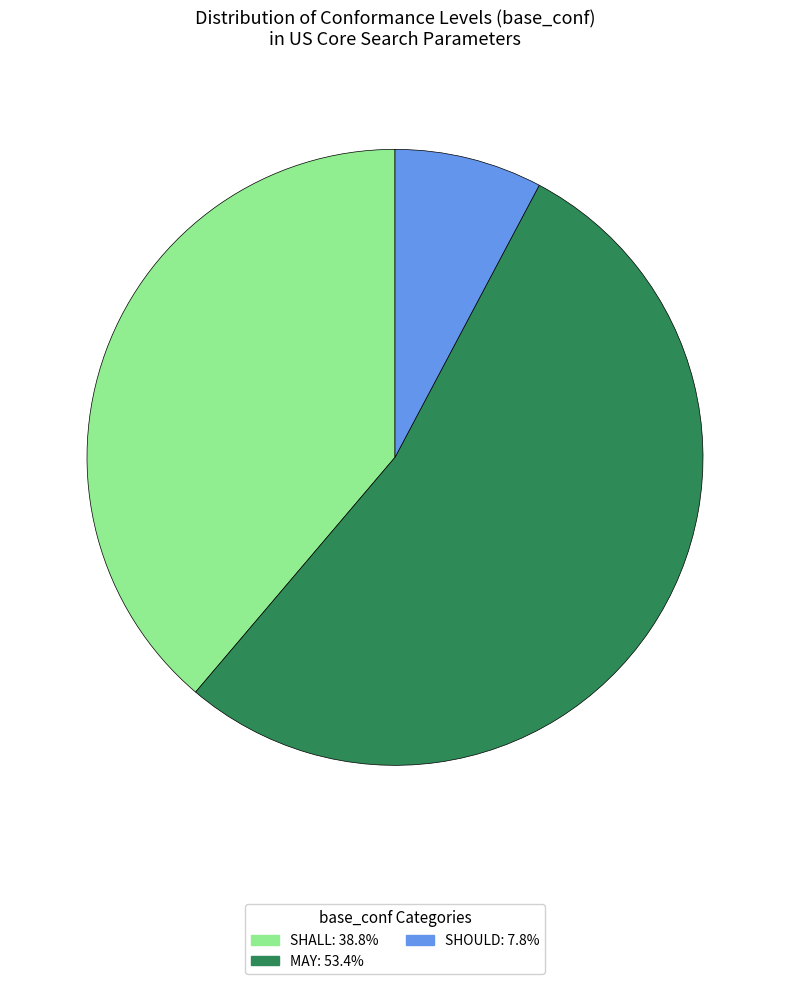

Combined, do SHALL and MAY account for over 50%?

Yes